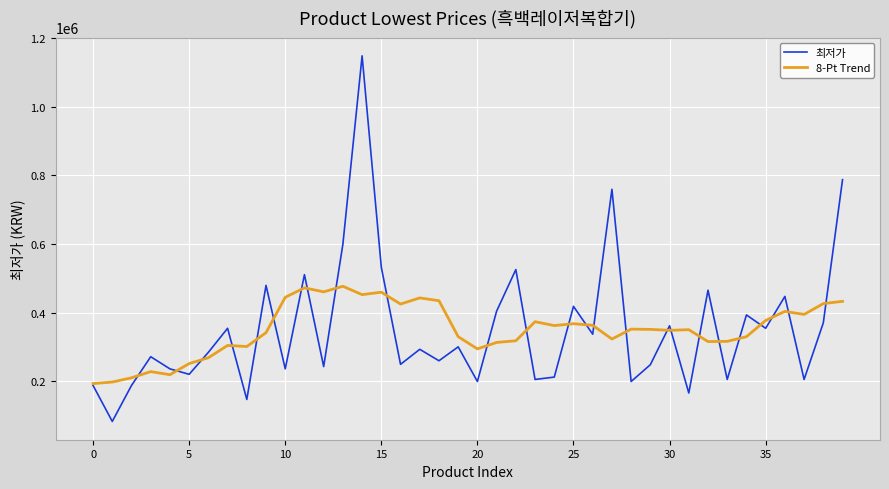

Which series has the largest range (max minus min)?

최저가